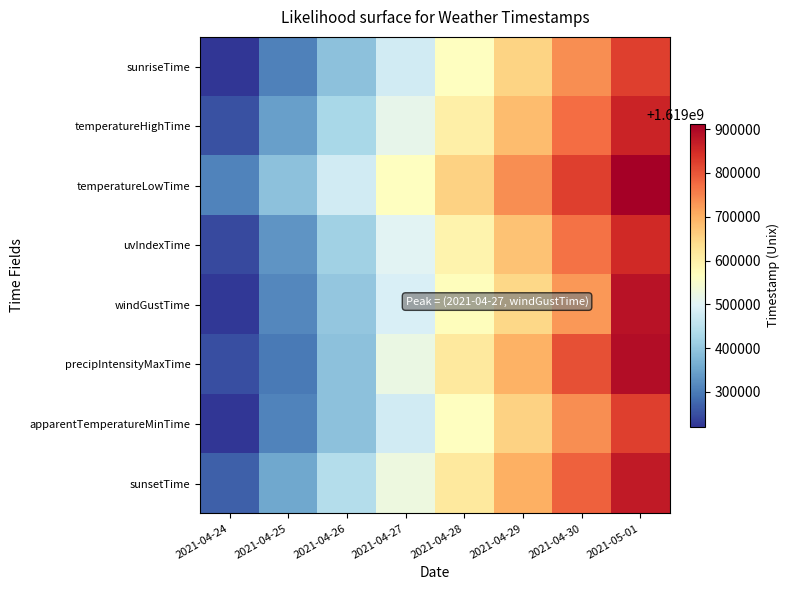

Rank the series by their maximum value, from lowest to highest.

apparentTemperatureMinTime, sunriseTime, uvIndexTime, temperatureHighTime, sunsetTime, windGustTime, precipIntensityMaxTime, temperatureLowTime